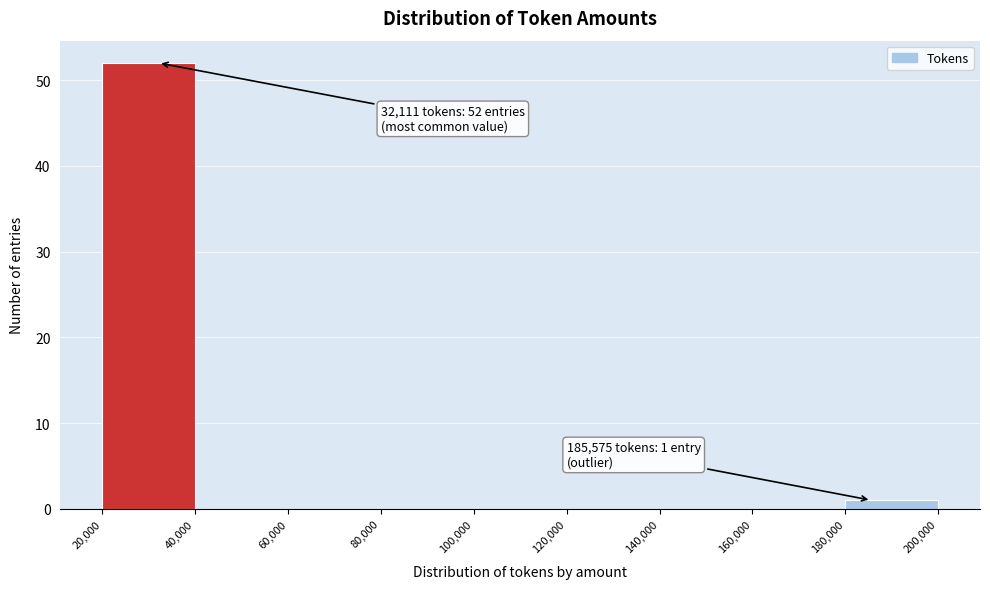

Which range on the x-axis has the tallest bar?

20,000 to 40,000